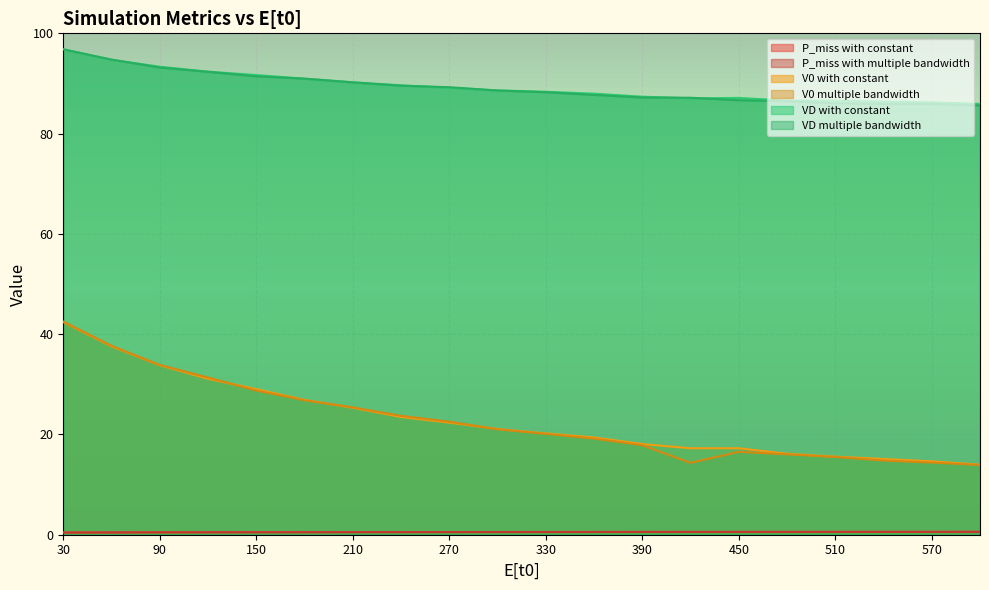

What is the difference between the second highest and second lowest values in the VD with constant series?

8.5